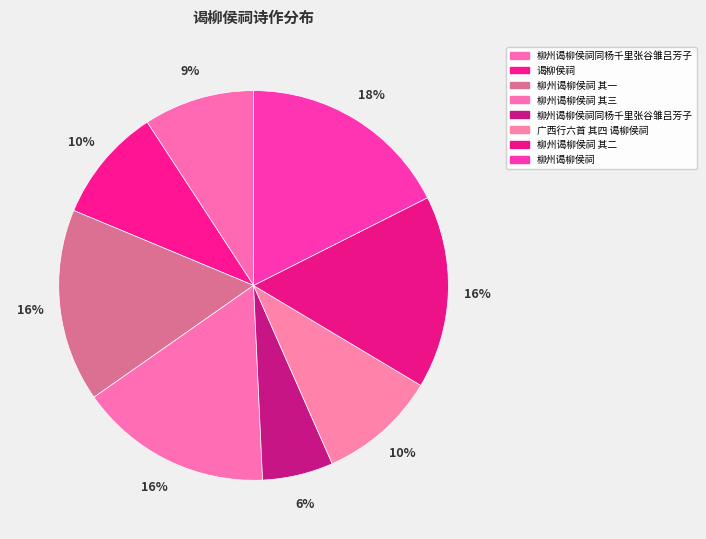

How many slices are in this pie chart?

8